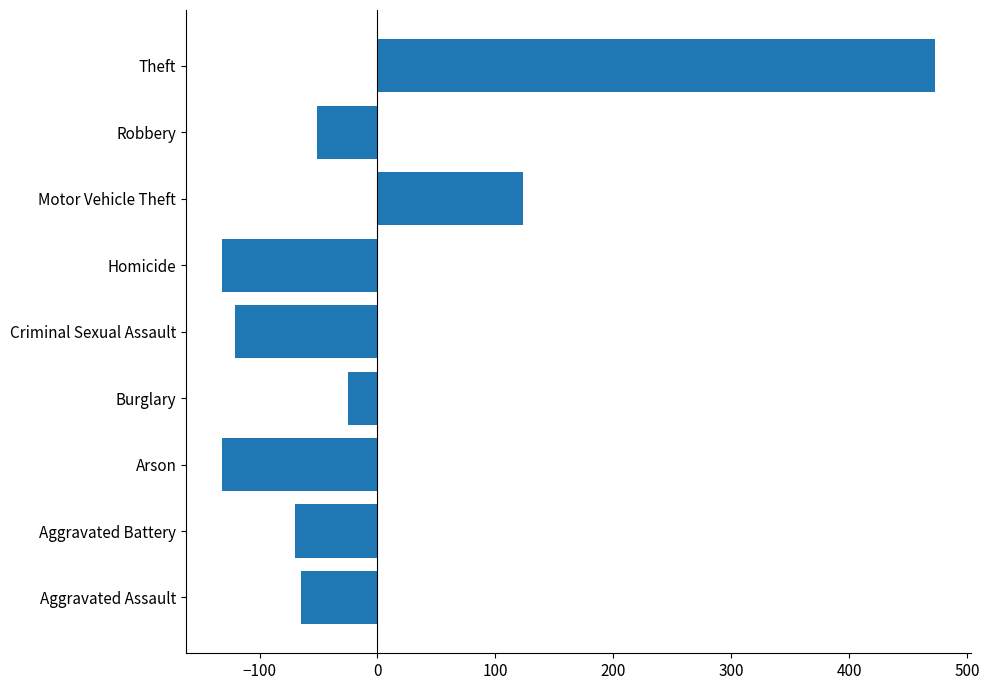

Where is the data nearest to the value 170?

Motor Vehicle Theft